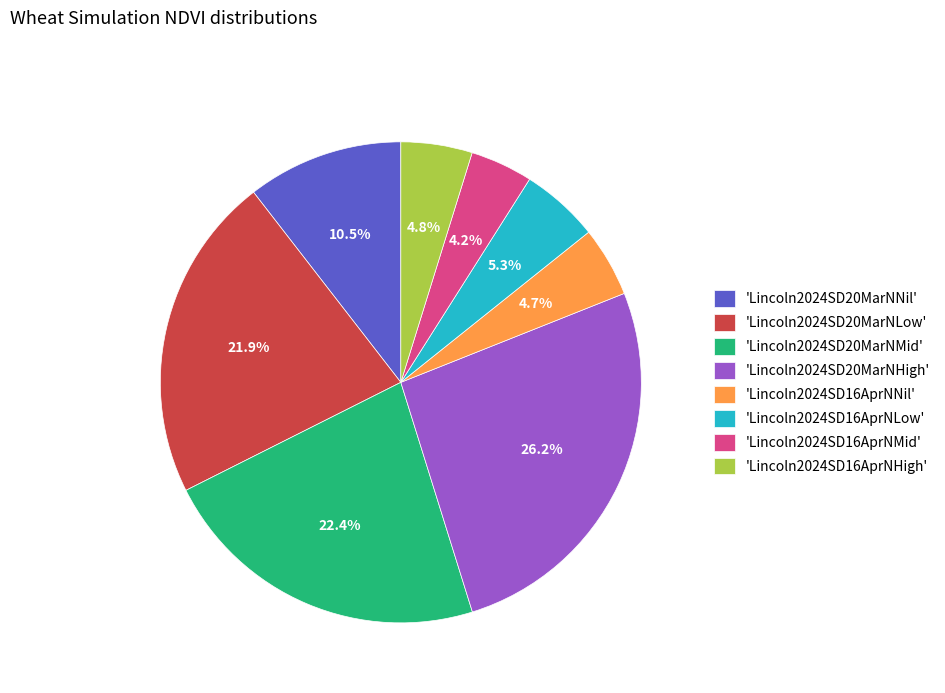

How many slices are in this pie chart?

8